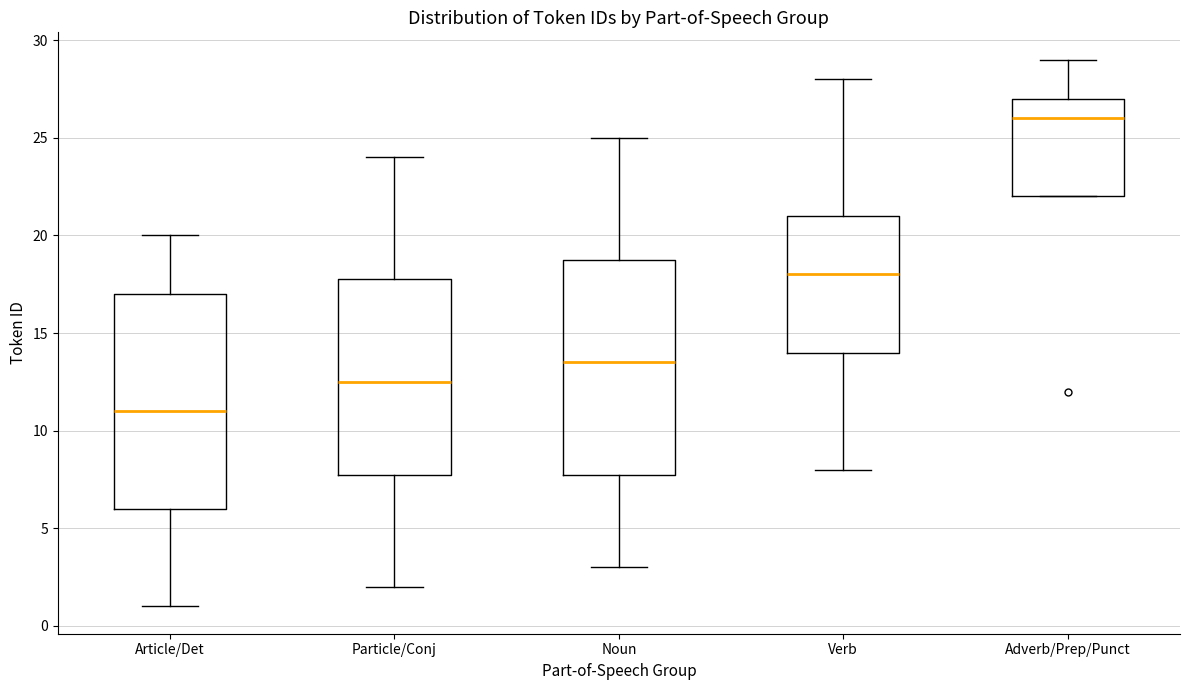

Where is the upper edge of the box for Noun on the y-axis? The values are not printed on the chart, so give them approximately, as read against the axis.

19.0